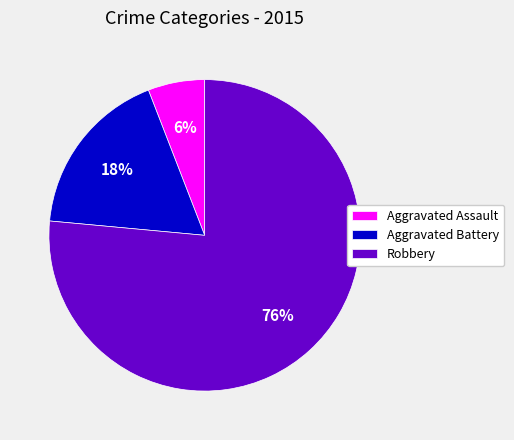

What is the smallest slice in the pie chart?

Aggravated Assault